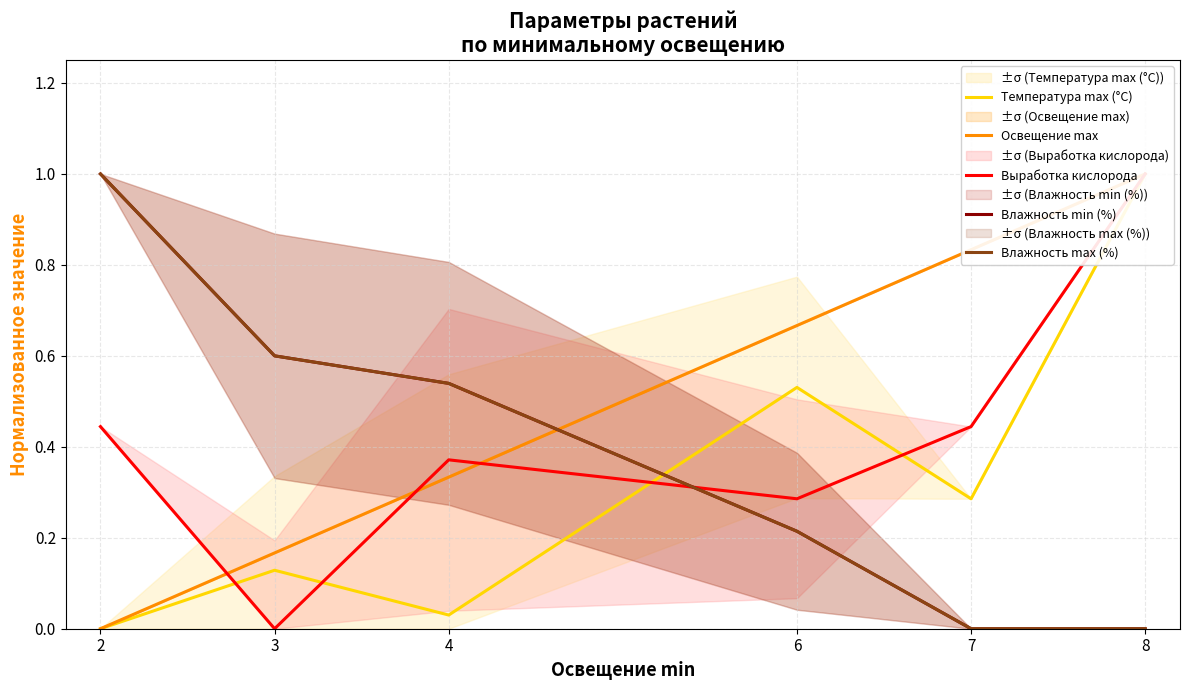

The Влажность max (%) series shows 0.9 at 4. True or false?

False